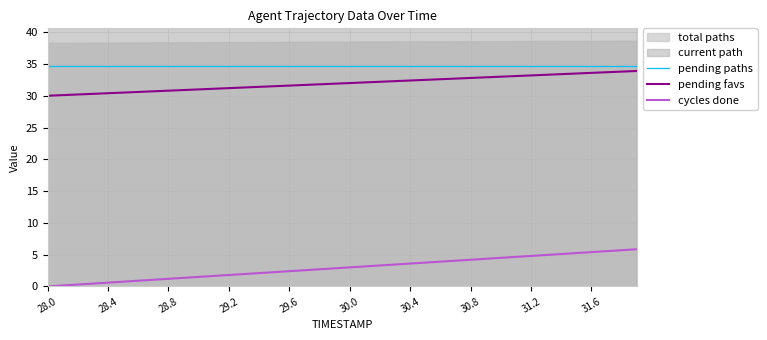

Does the chart display data point markers on the line(s)?

No